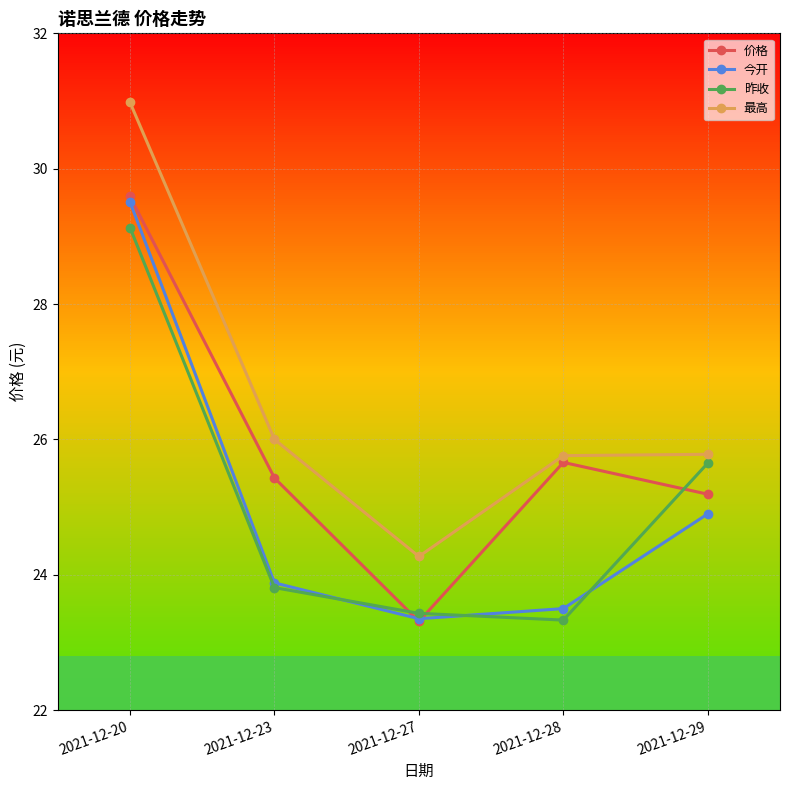

At which category is the sum across all series the highest?

2021-12-20